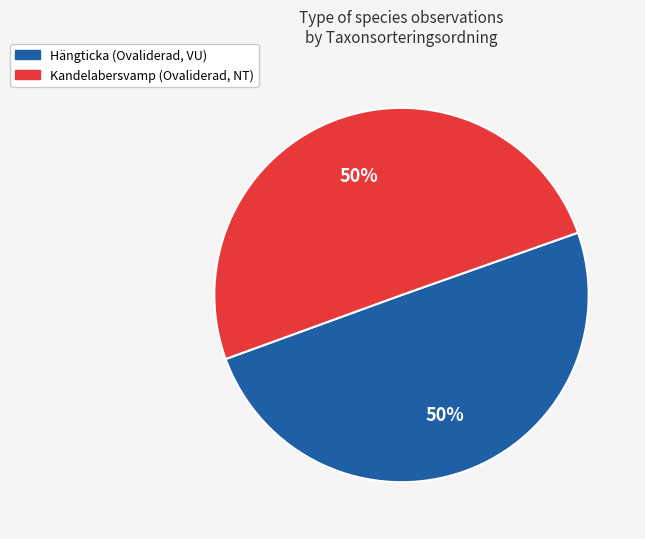

To the nearest percent, what is the average slice percentage?

50%